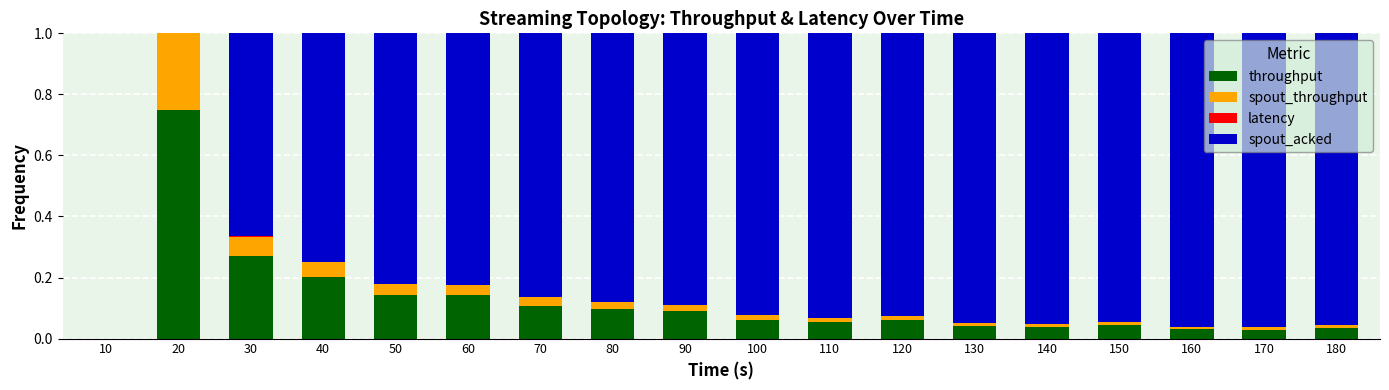

Is it true that throughput equals 0.5 at 10?

False